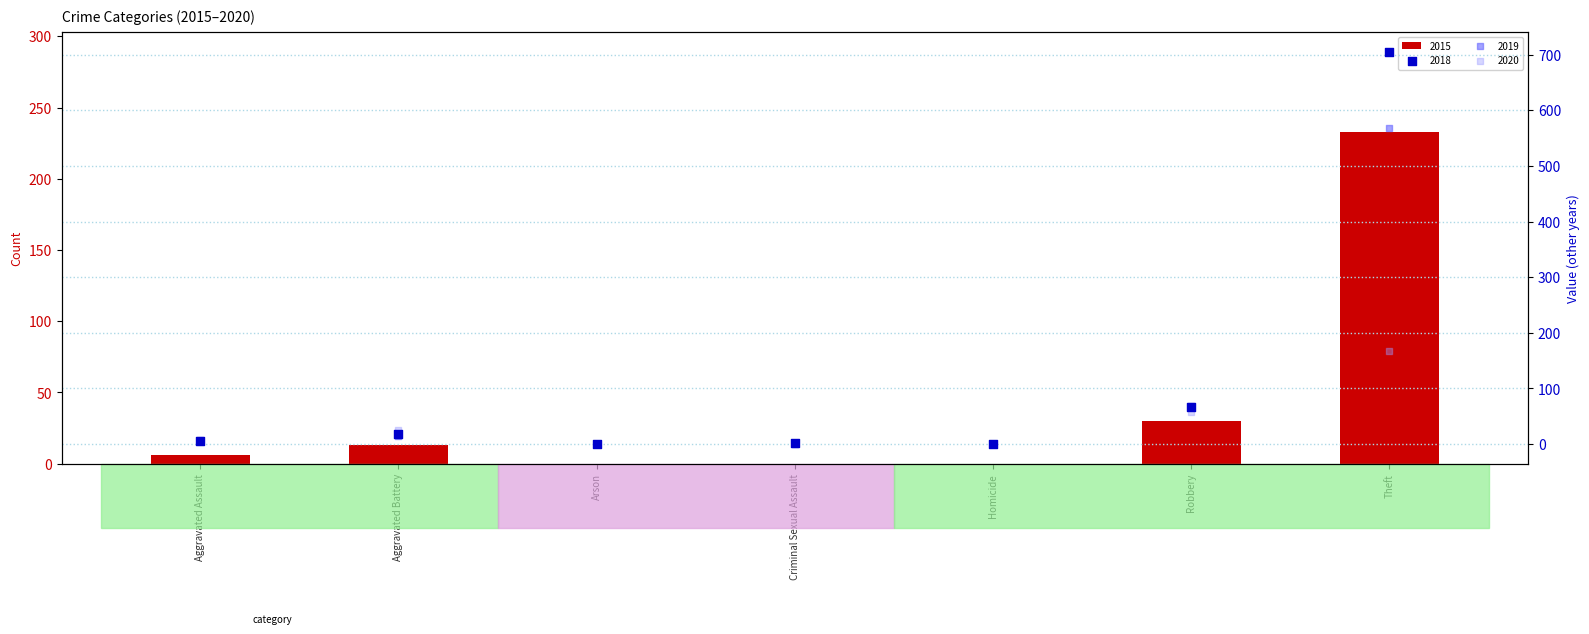

Is the value of 2016 at Aggravated Battery greater than the value of 2020 at Aggravated Battery?

No